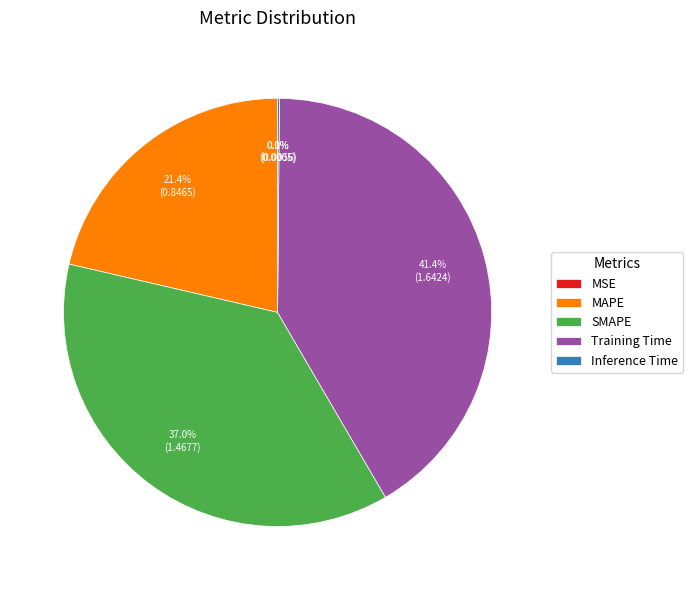

Do MAPE and SMAPE together represent more than half of the pie?

Yes